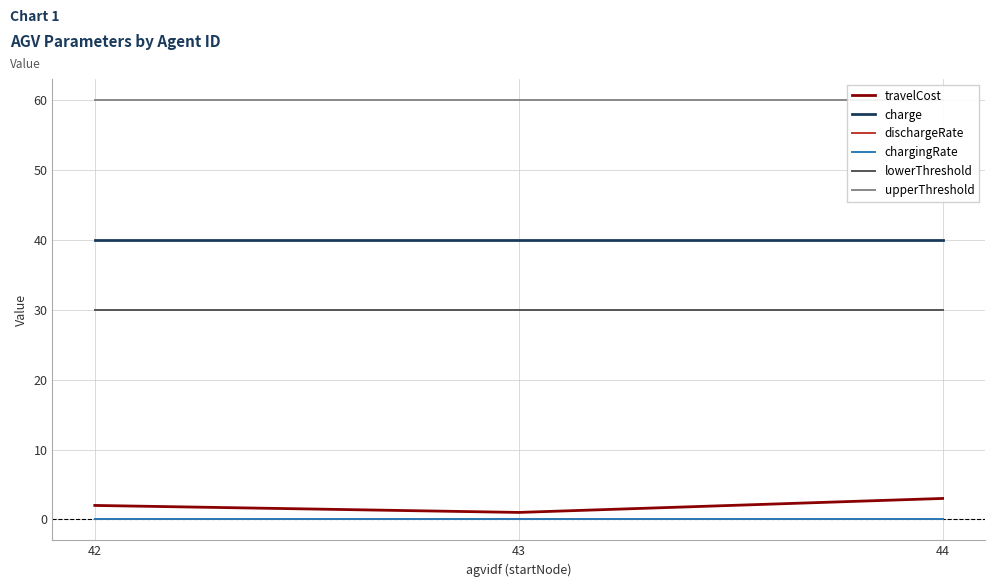

What is the value of the charge point at the 2nd from the left?

40.0